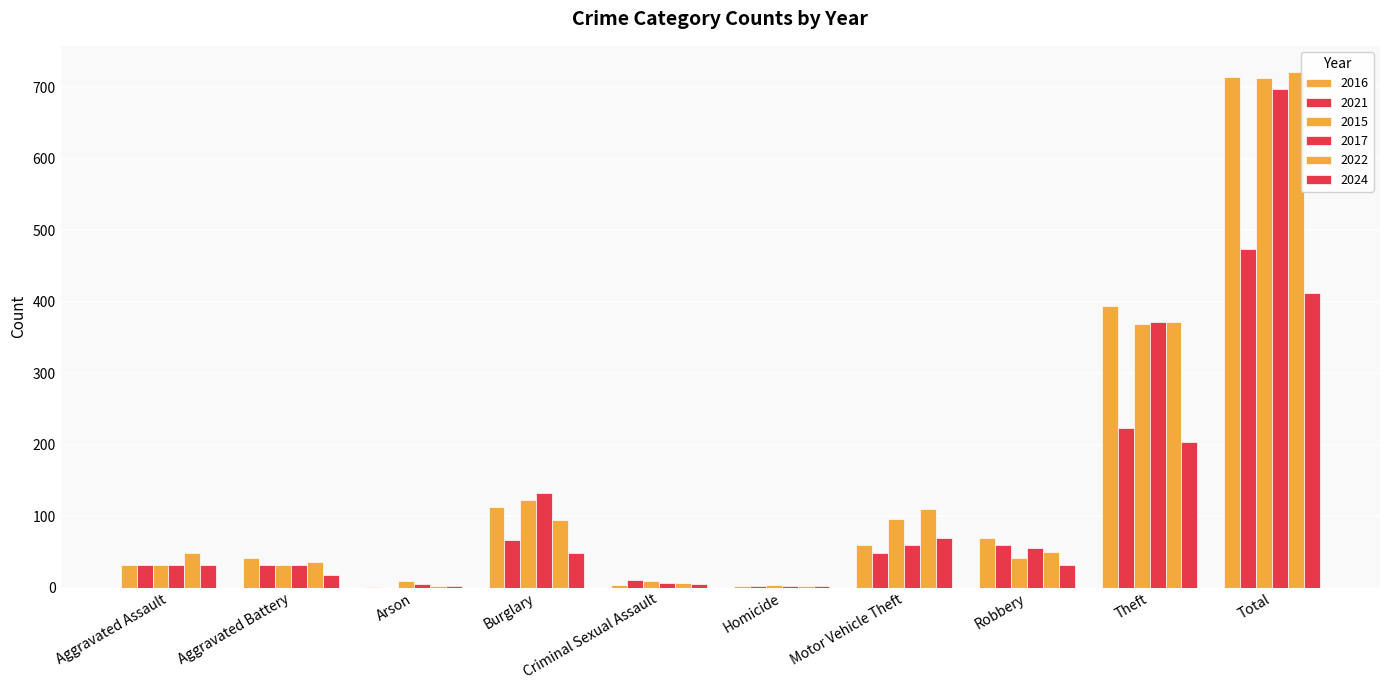

Are the bars horizontal?

No